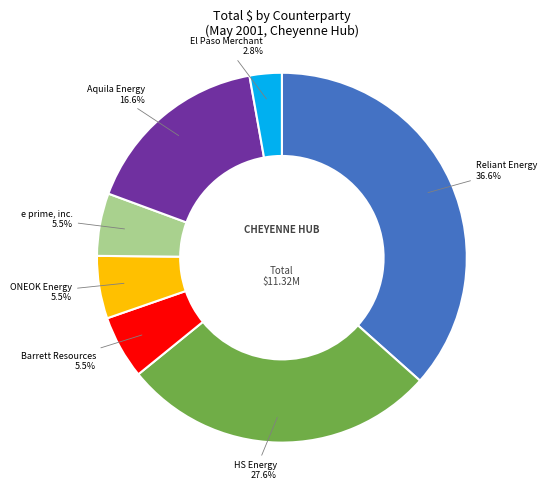

Does any single category account for the majority?

No